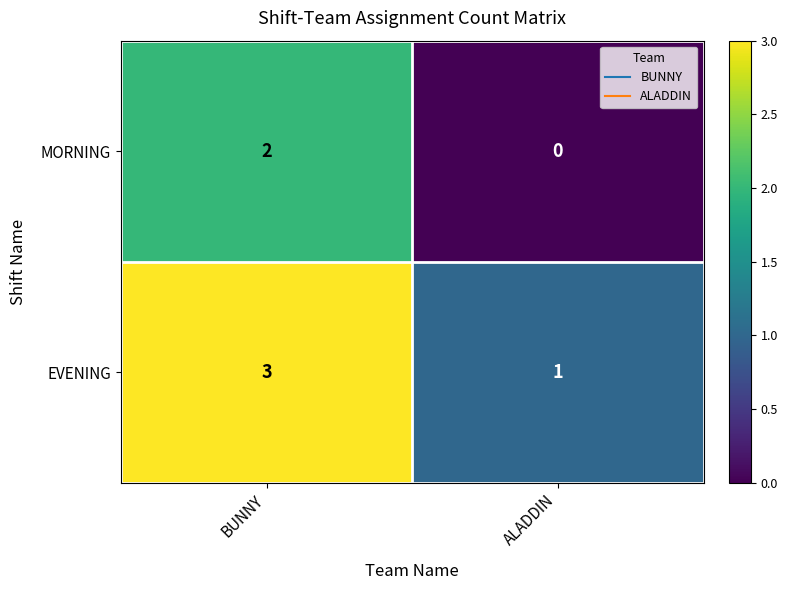

List the series in order of their overall mean, lowest first.

MORNING, EVENING